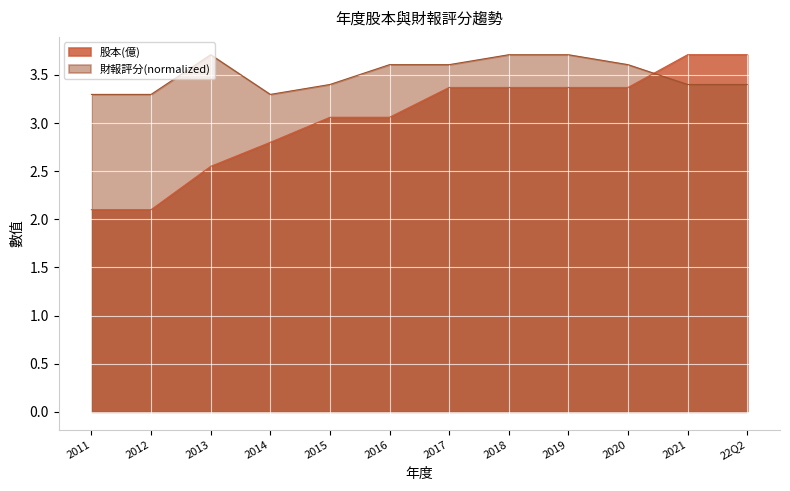

Between which two adjacent categories do 股本(億) and 財報評分 first intersect?

2020 and 2021